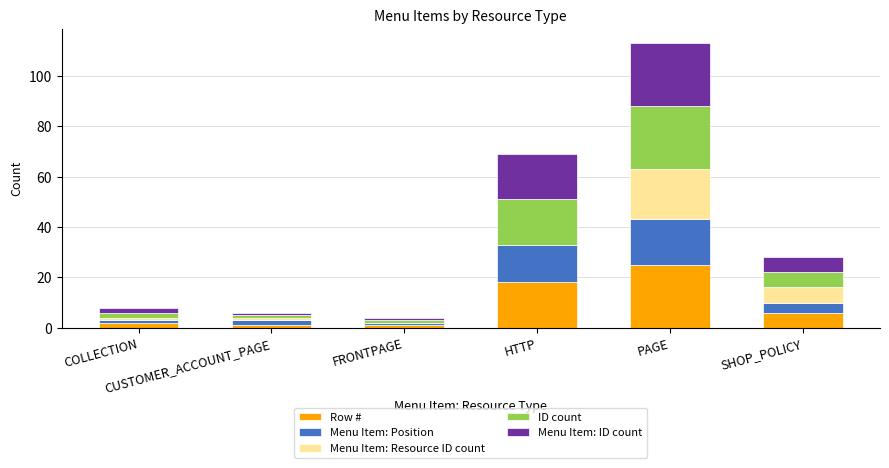

What are all the series names shown in the legend?

Row #, Menu Item: Position, Menu Item: Resource ID count, ID count, Menu Item: ID count